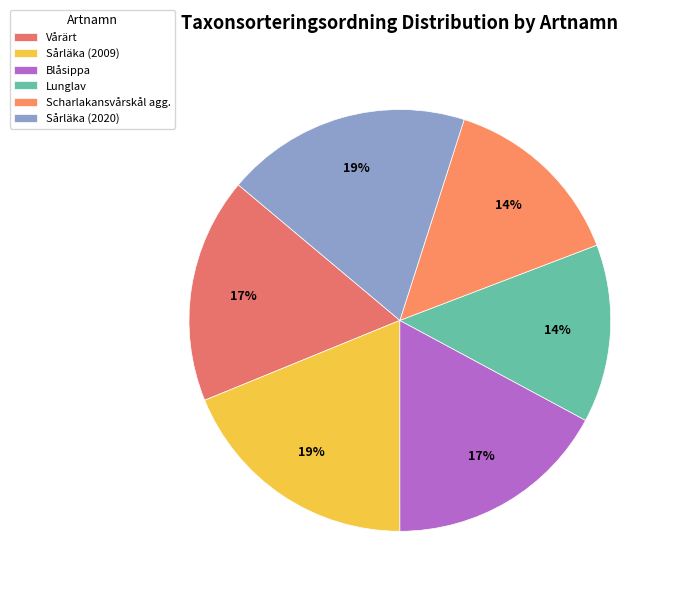

Approximately how many times larger is the value at Lunglav compared to Sårläka (2020)?

0.7